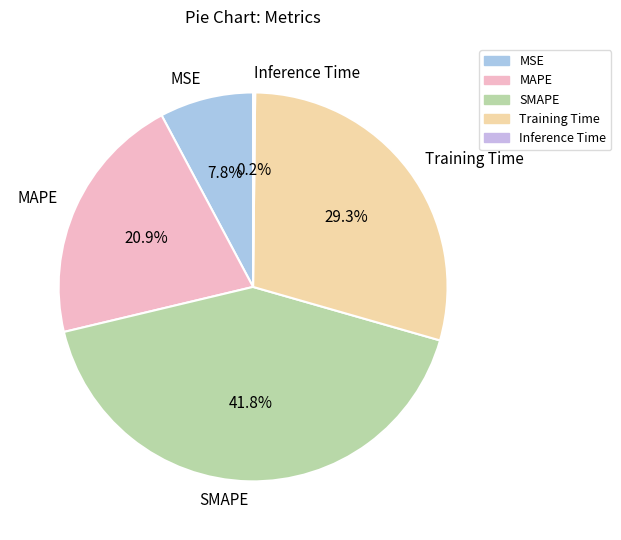

To the nearest percent, what is the average slice percentage?

20%